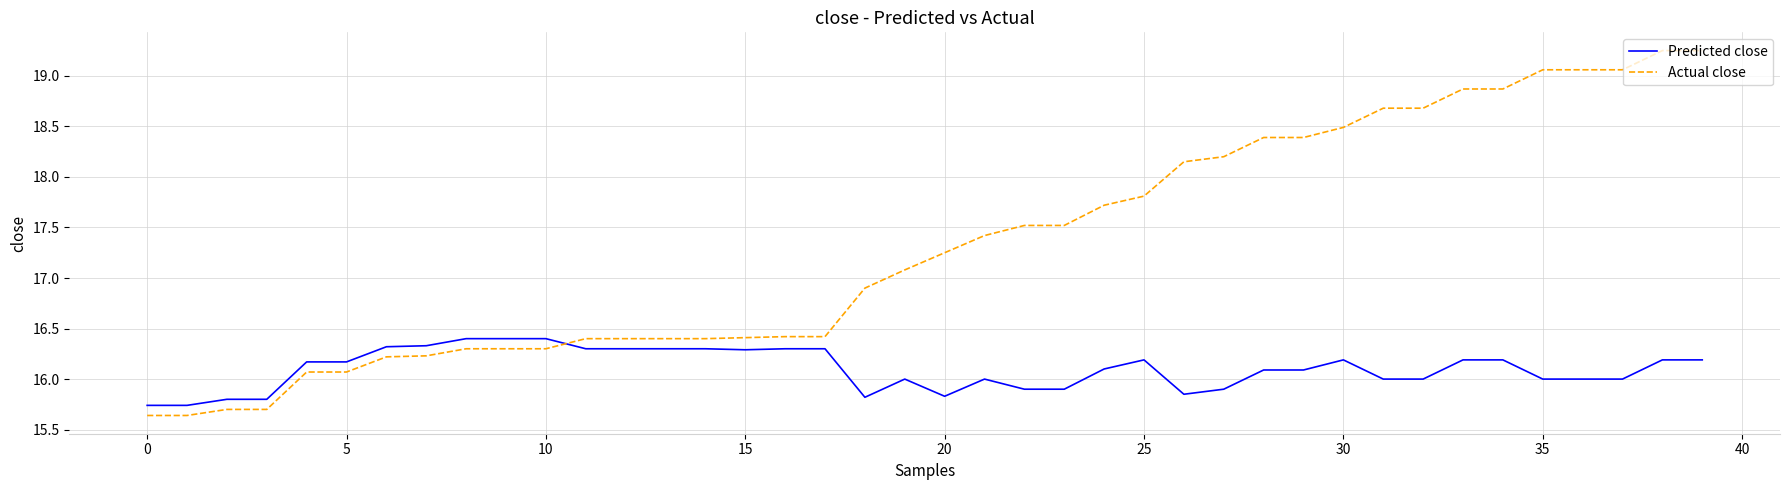

True or false: Predicted close has more than 0 interior local peaks.

True